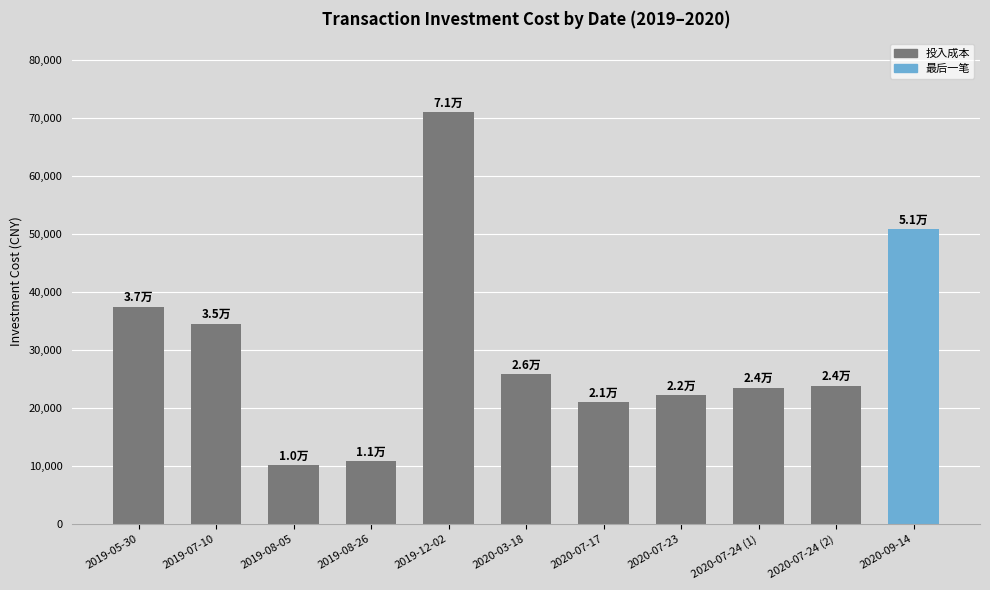

What is the sum of all values?

331383.1